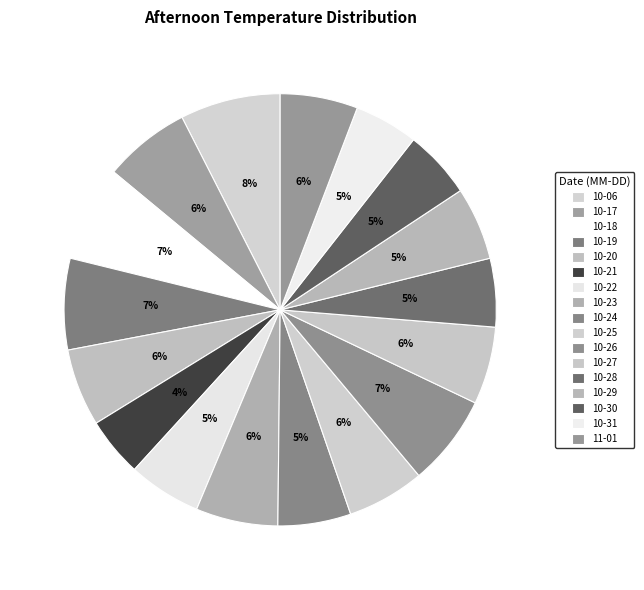

How many slices are in this pie chart?

17